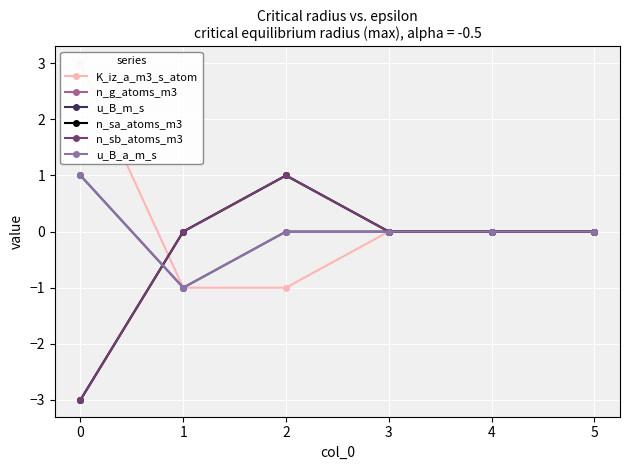

True or false: n_sa_atoms_m3 has more than 0 points higher than both neighbors.

True